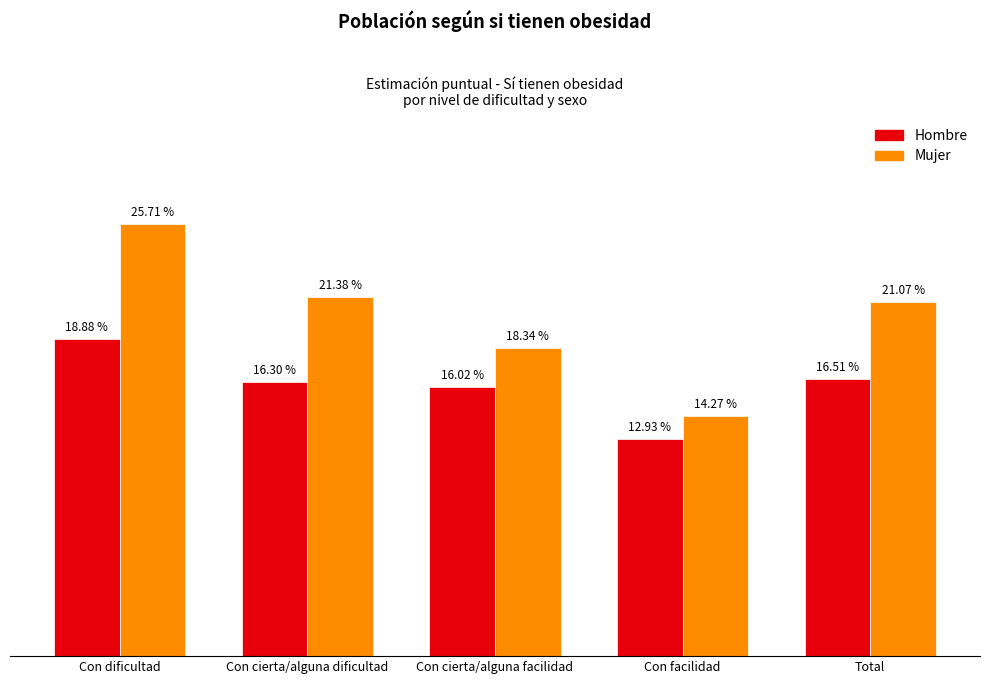

What is the label of the 4th bar from the left?

Con facilidad